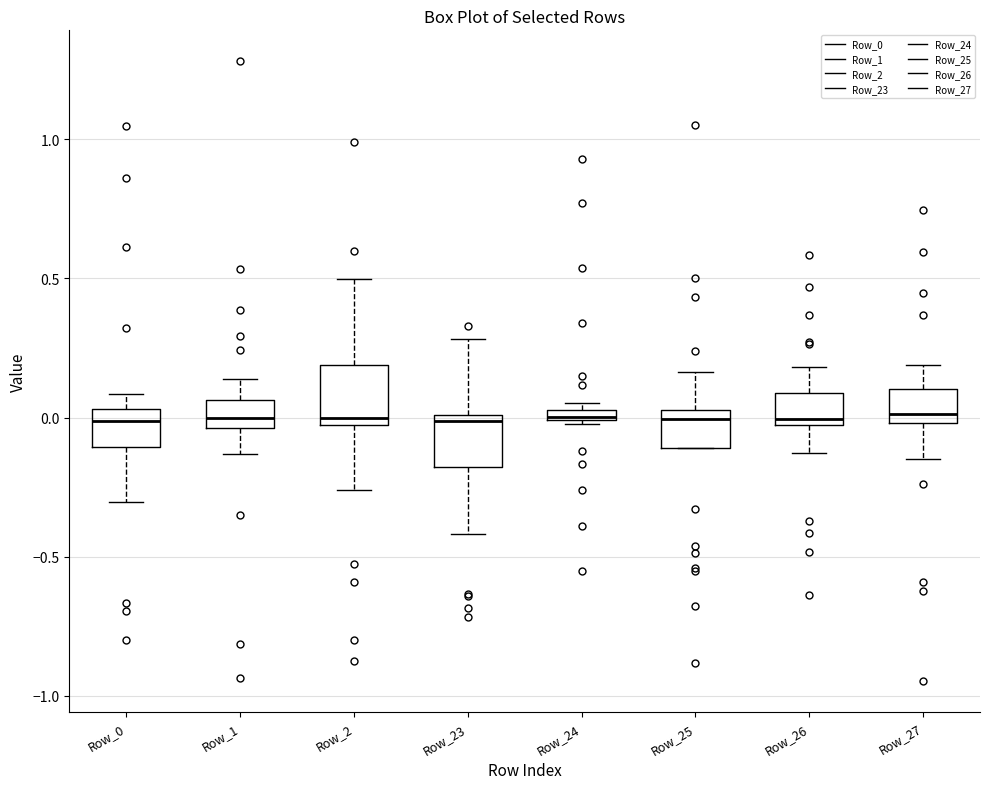

Where does the upper whisker of the box for Row_1 end on the y-axis? The values are not printed on the chart, so give them approximately, as read against the axis.

0.15